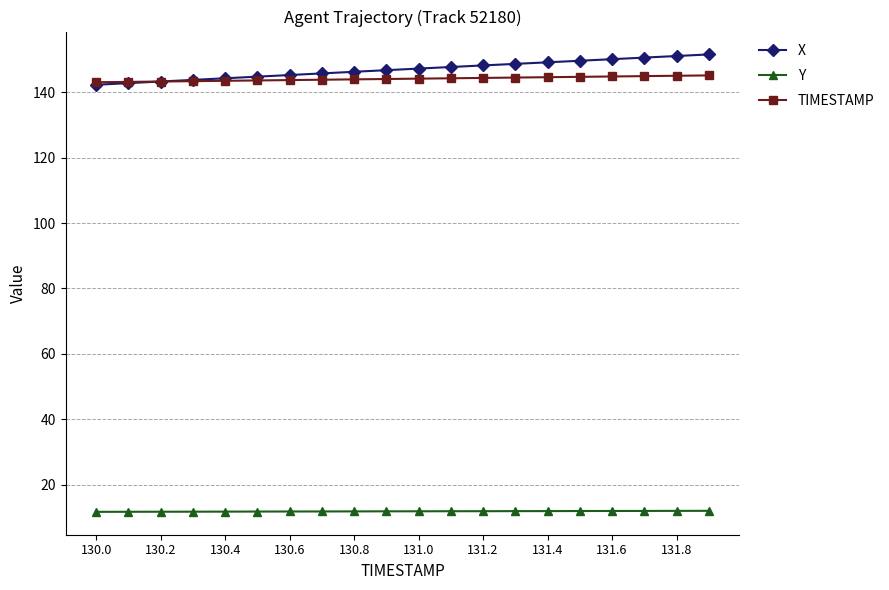

What is the maximum value shown in the chart?

151.5